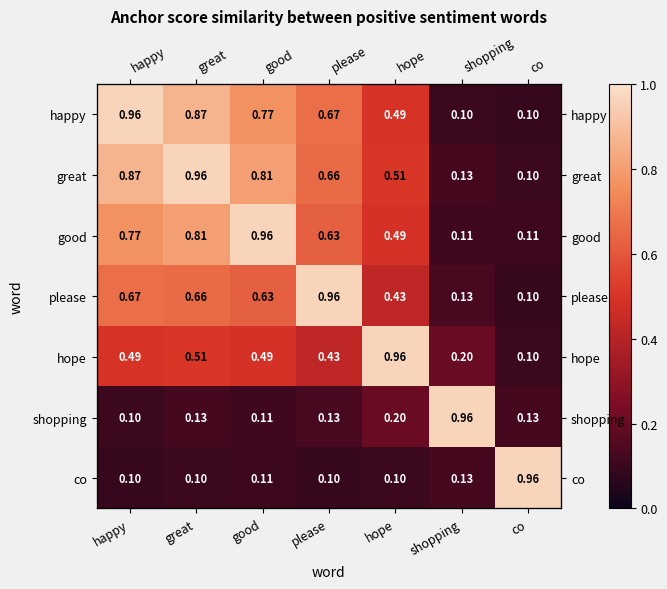

How many series are shown in this chart?

7